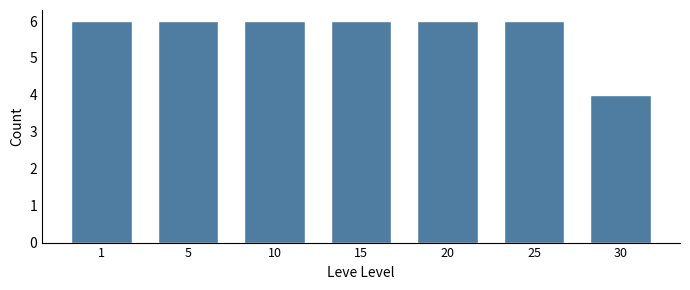

Reading left to right, transcribe all the data shown in this chart.

1=6	5=6	10=6	15=6	20=6	25=6	30=4